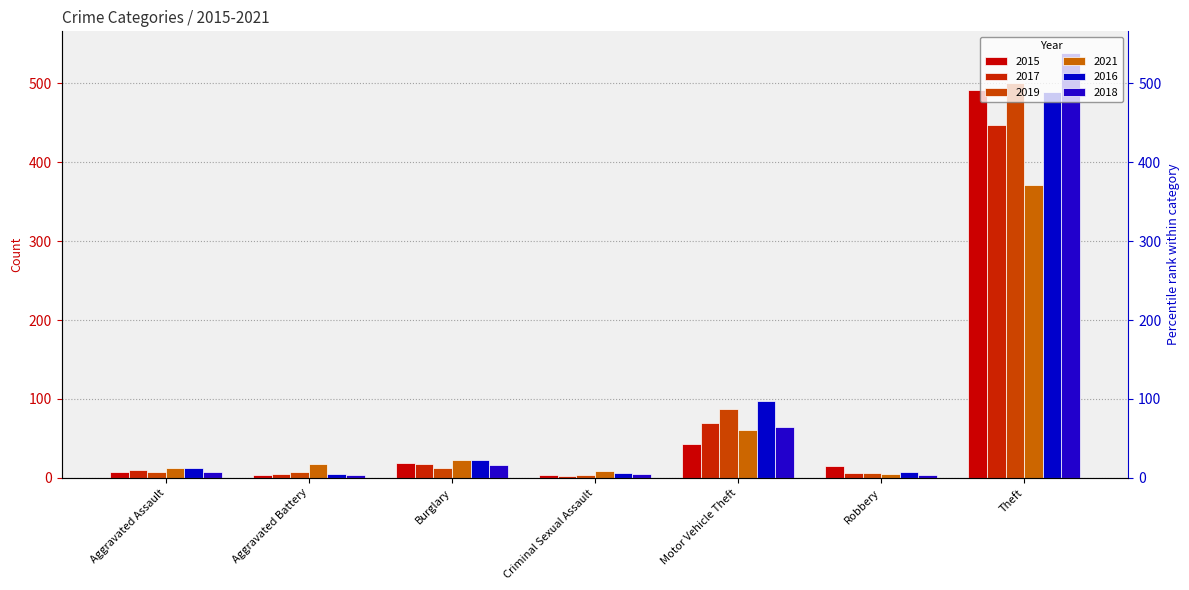

What position from the left is Burglary?

3